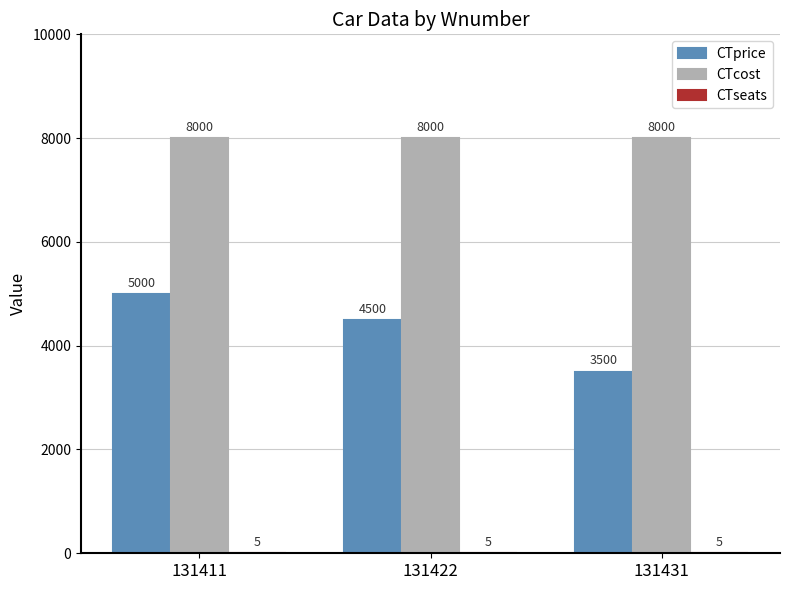

Count the number of data series in this chart.

3